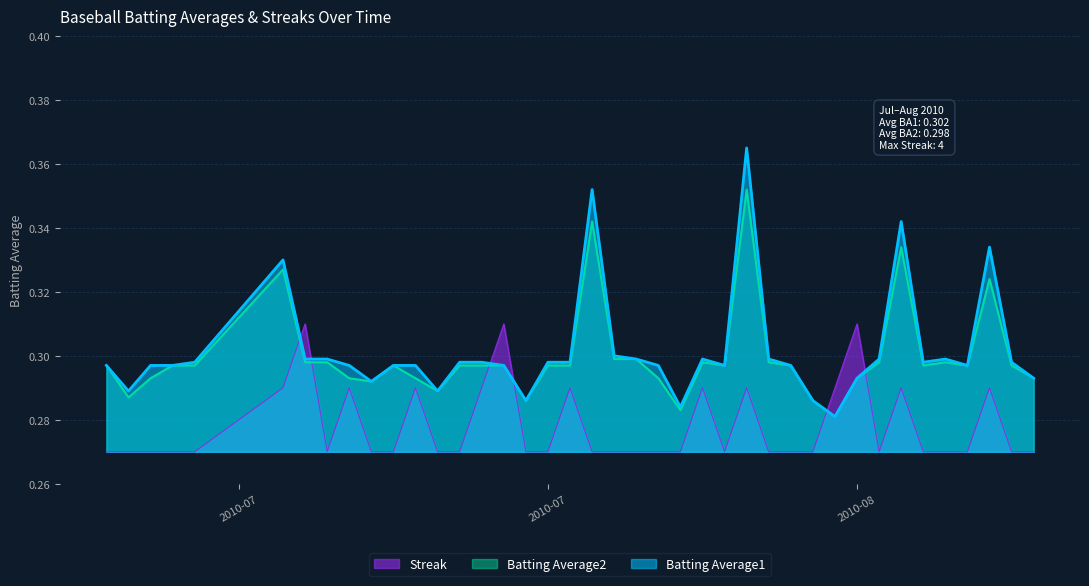

Where is Batting Average2 nearest to the value 0?

2010-08-09